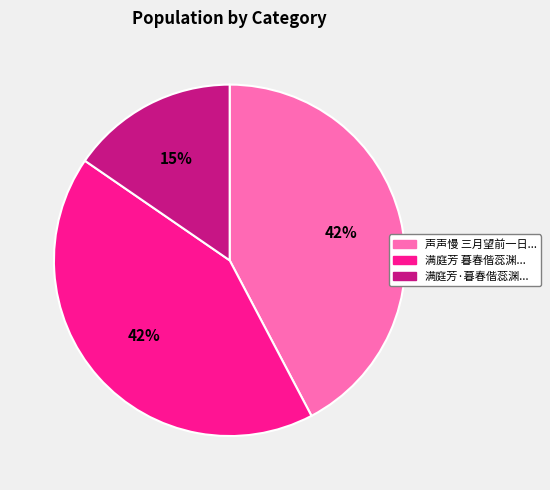

Does 满庭芳·暮春偕蕊渊... represent more than half of the total?

No